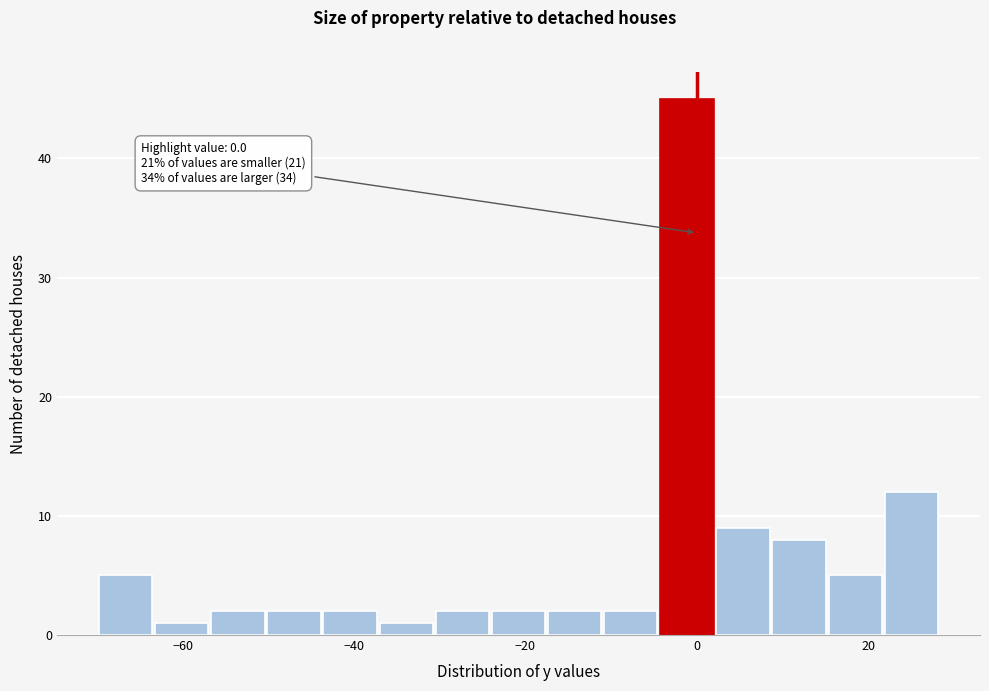

Around what value on the x-axis is the tallest bar? Give the approximate position of its centre, as read against the axis.

-2